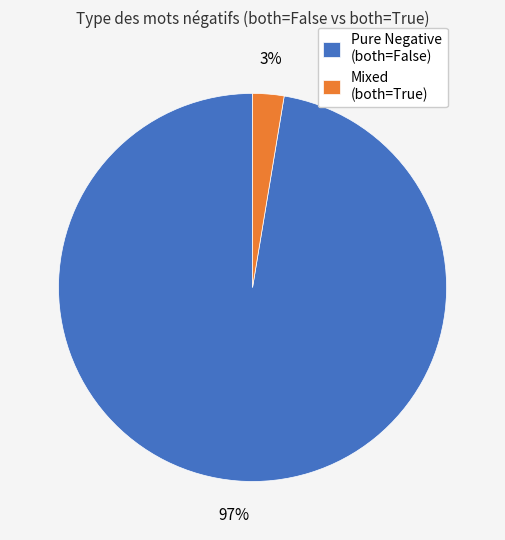

Combined, do Mixed (both=True) and Pure Negative (both=False) account for over 50%?

Yes